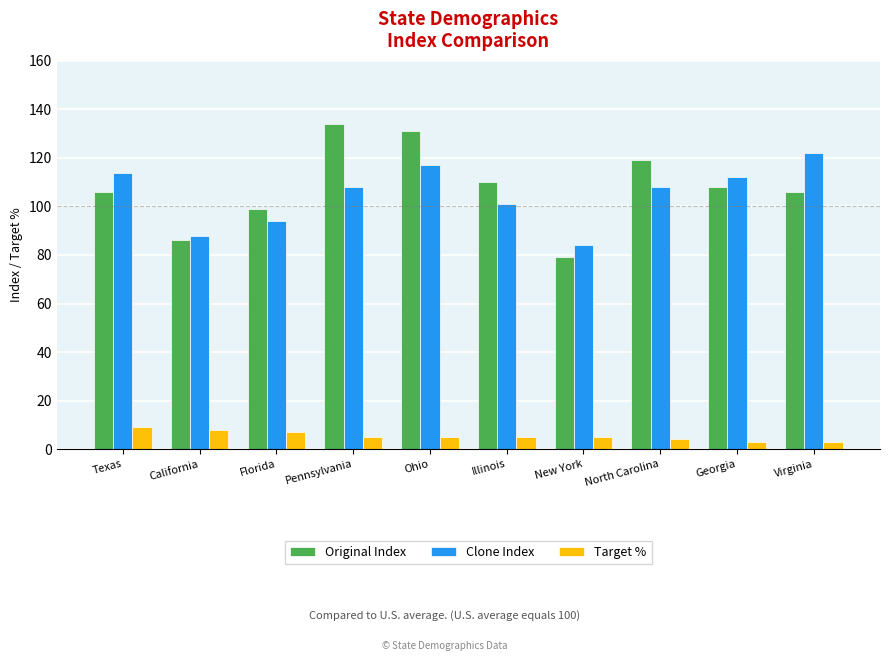

Which series has the widest spread of values?

Original Index